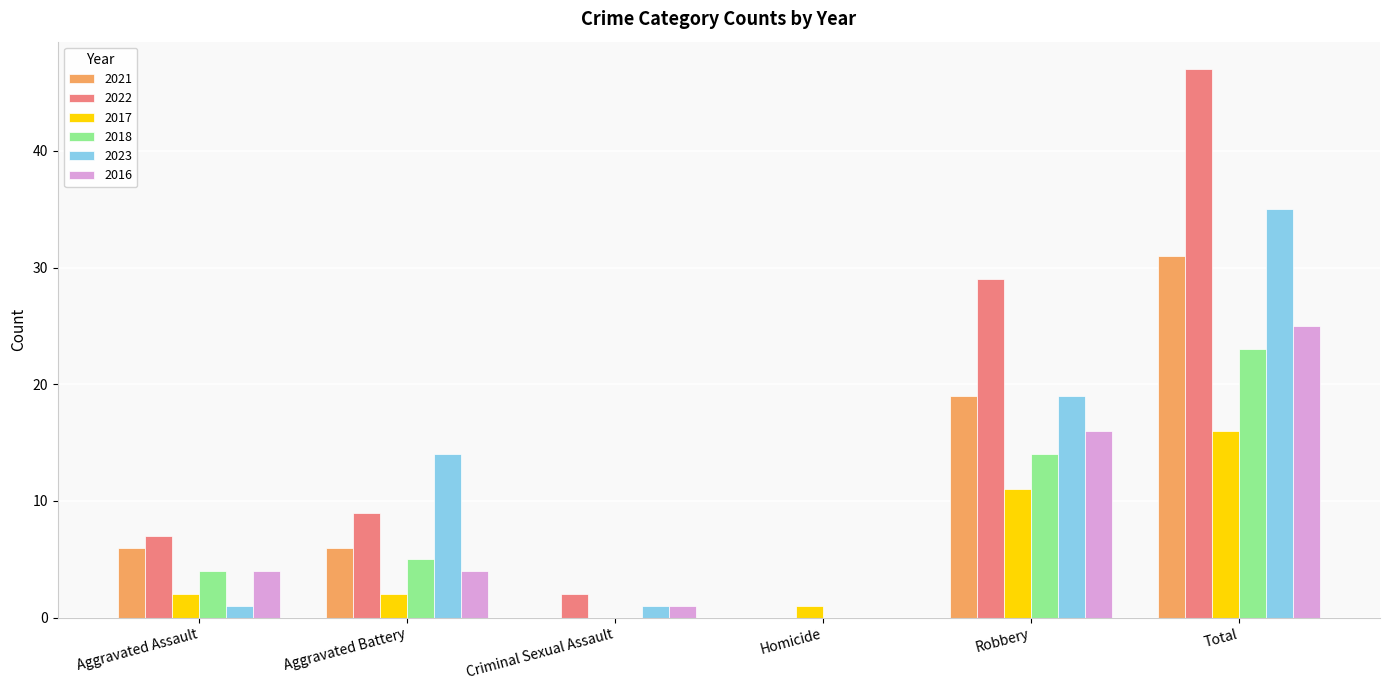

Count the number of data series in this chart.

6